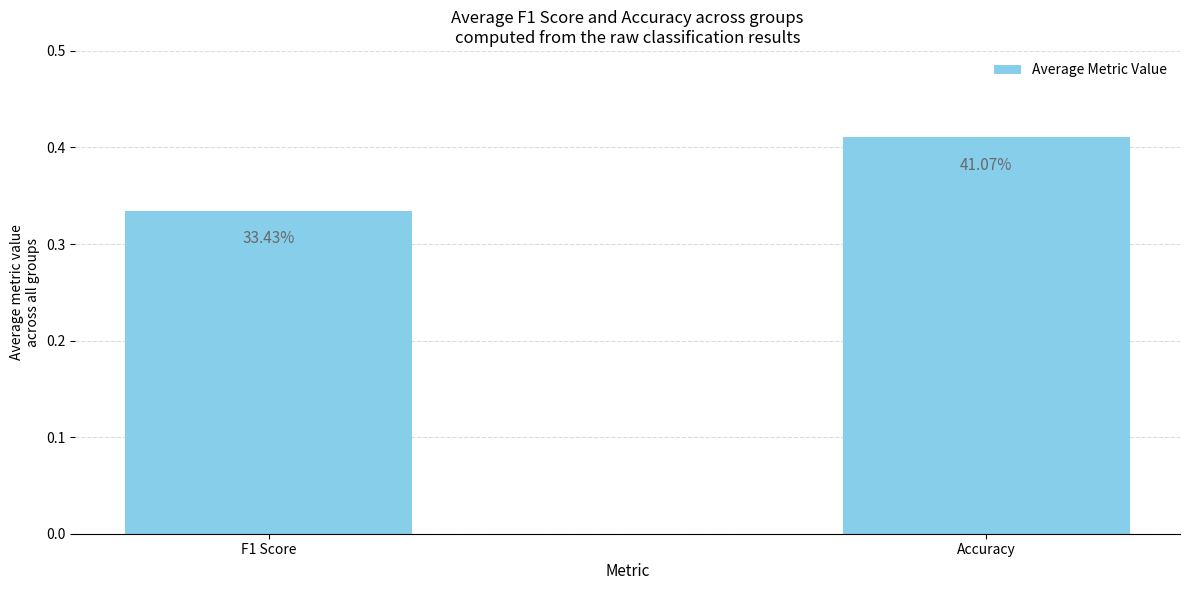

Reading left to right, what are all the values shown in this chart?

F1 Score=0.3	Accuracy=0.4